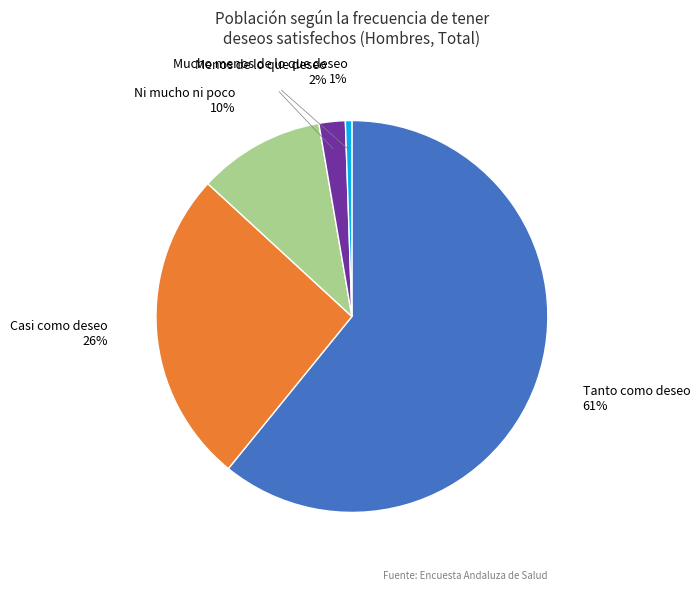

To the nearest percent, what is the difference between the largest and smallest slice percentages?

60%